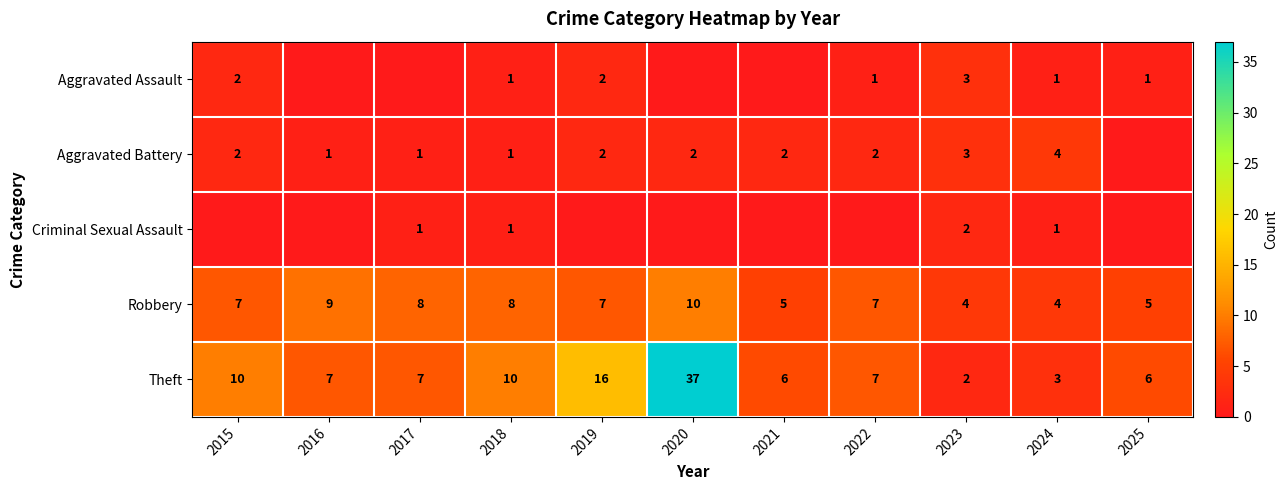

Count the number of data series in this chart.

5